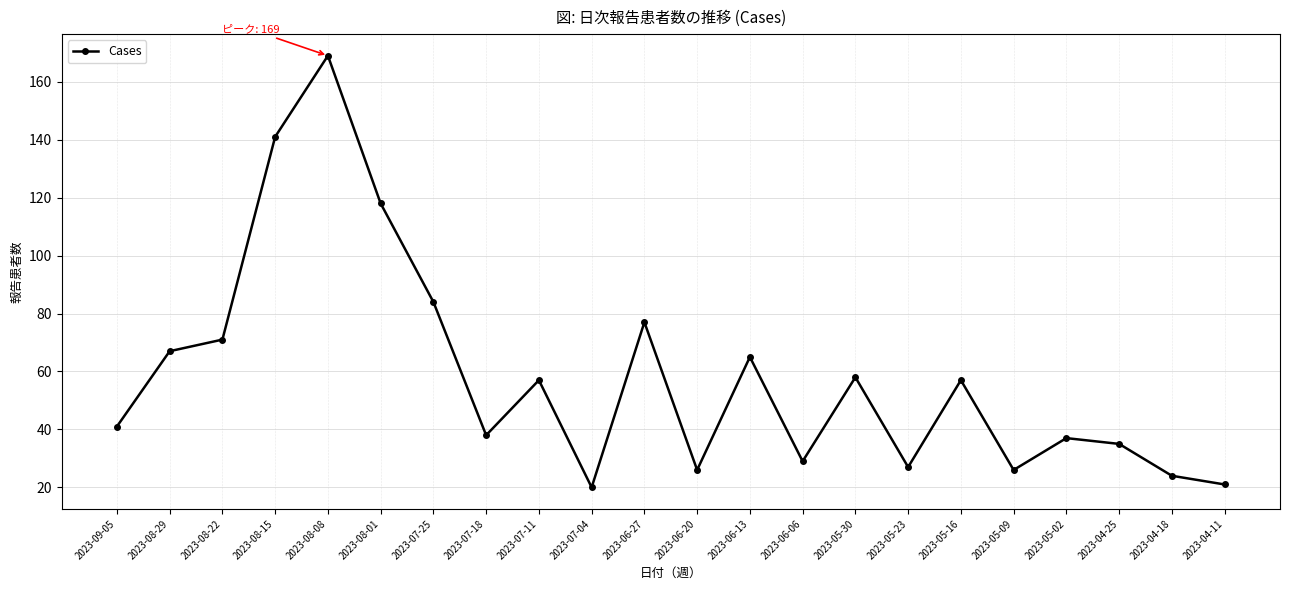

How many categories are shown in the chart?

22